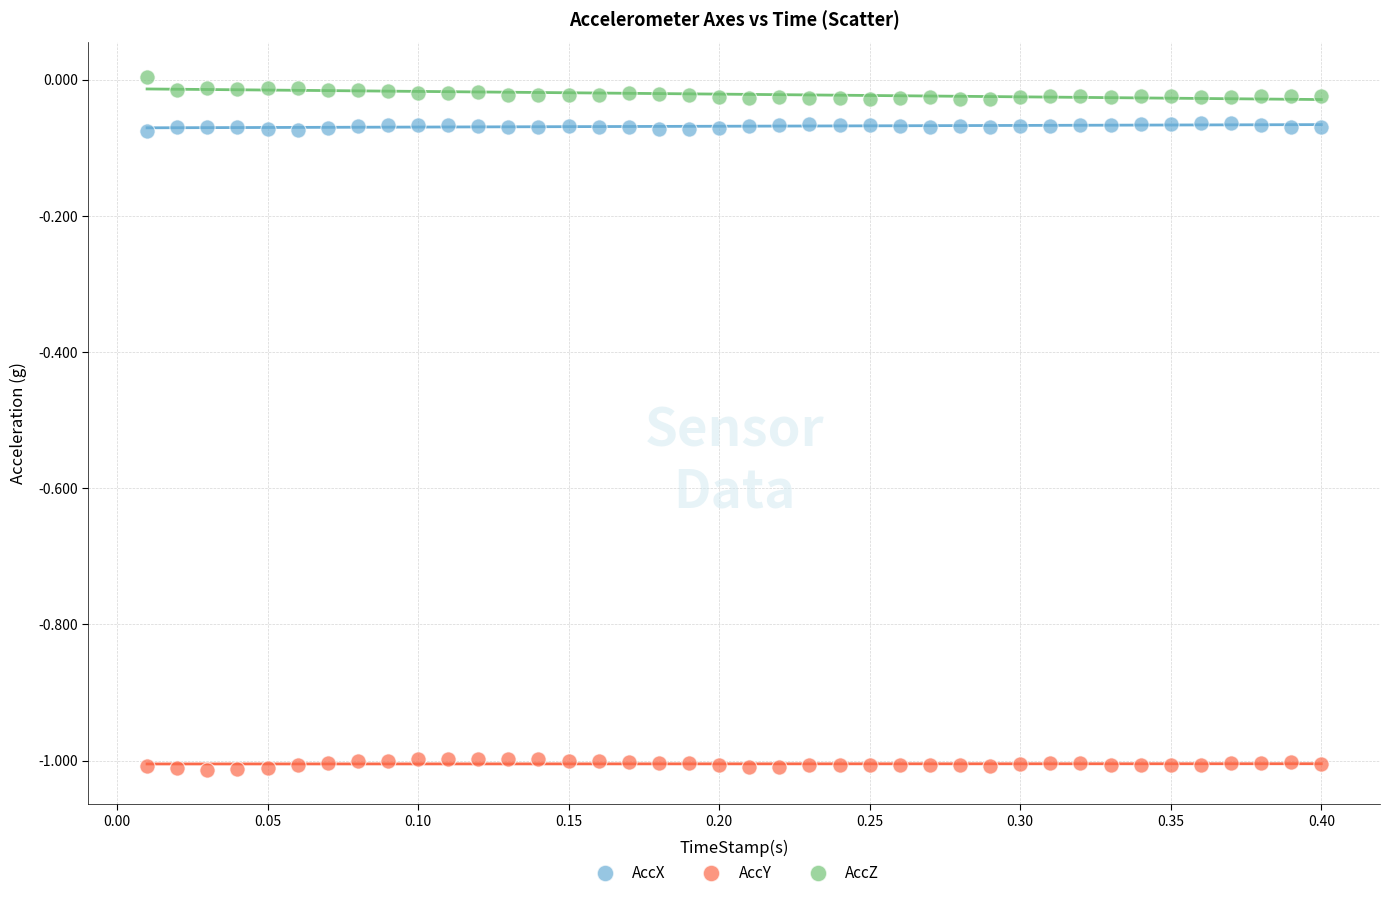

Across all data points, what is the range of Y values (max minus min)?

1.0